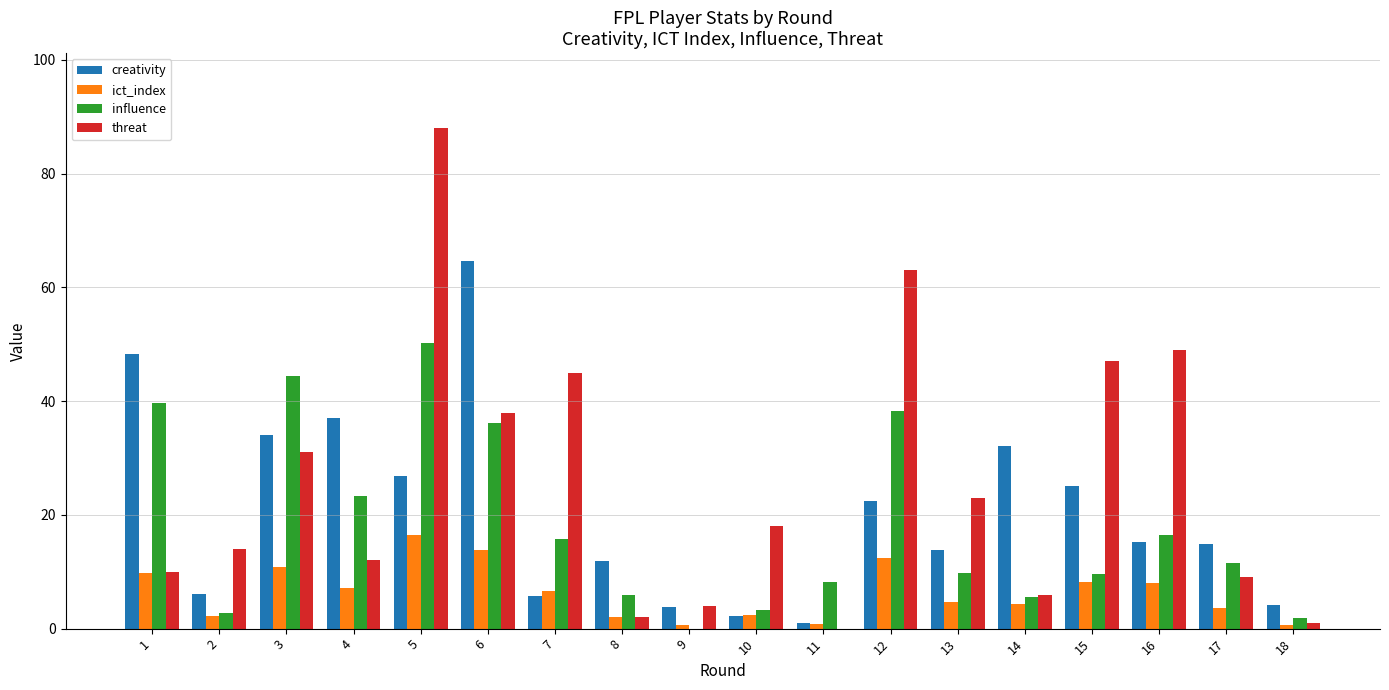

Which series changed the most between 4 and 6?

creativity